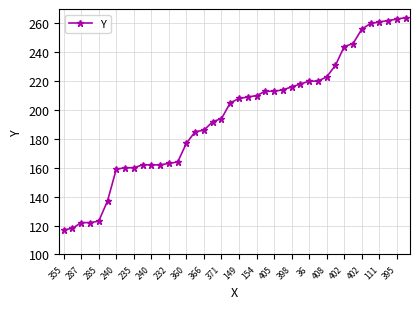

What is the maximum value shown in the chart?

264